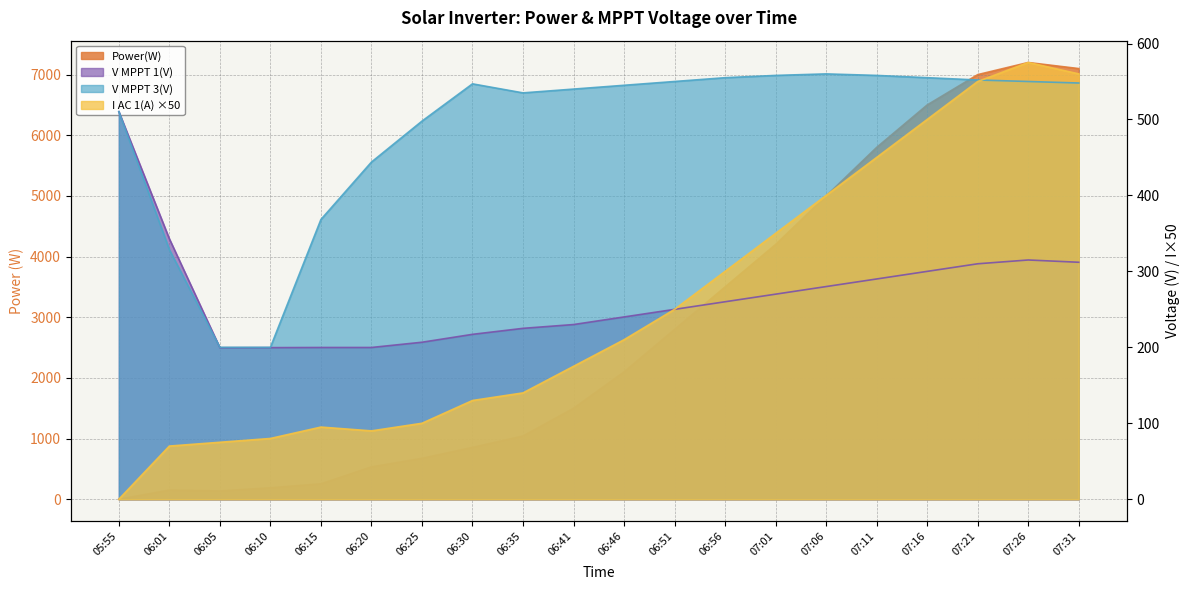

What is the minimum value for V MPPT 3(V)?

200.0